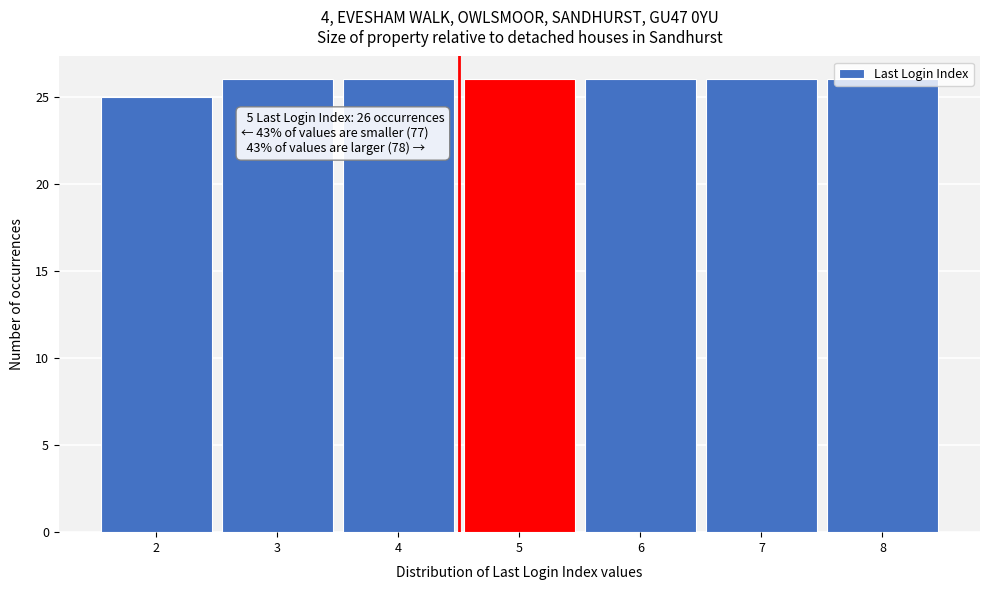

What is the value of the 2nd bar from the left?

26